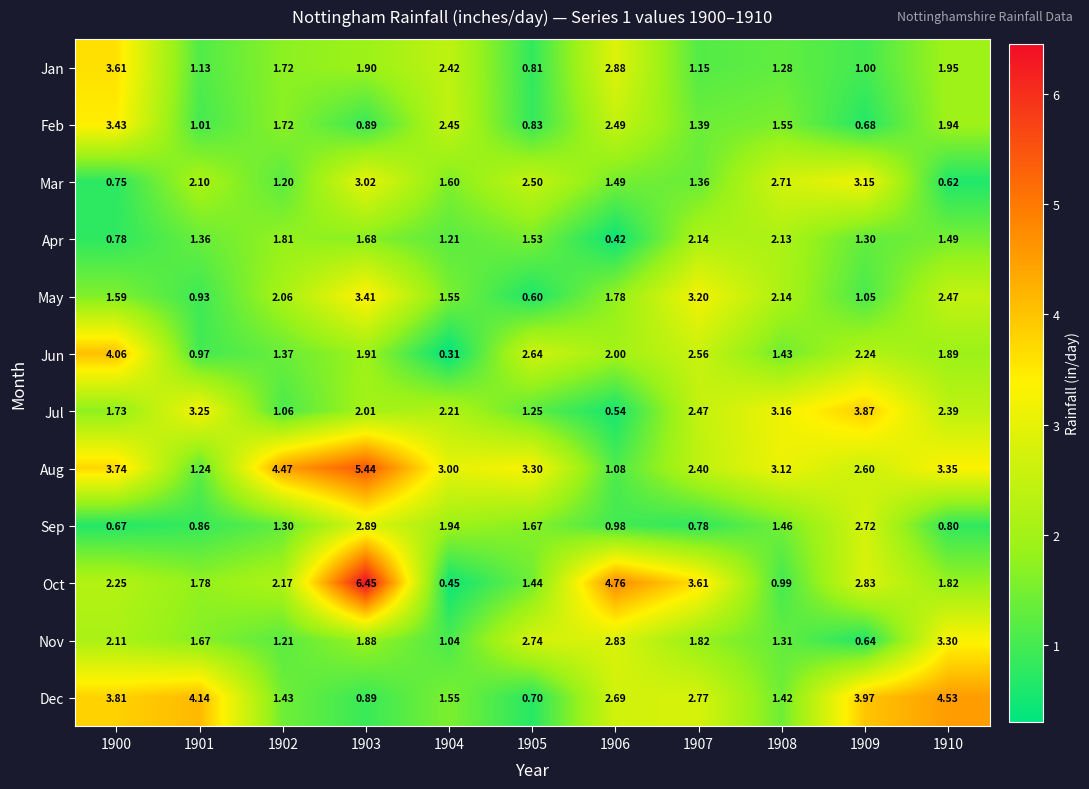

Rank the series by their maximum value, from highest to lowest.

Oct, Aug, Dec, Jun, Jul, Jan, Feb, May, Nov, Mar, Sep, Apr